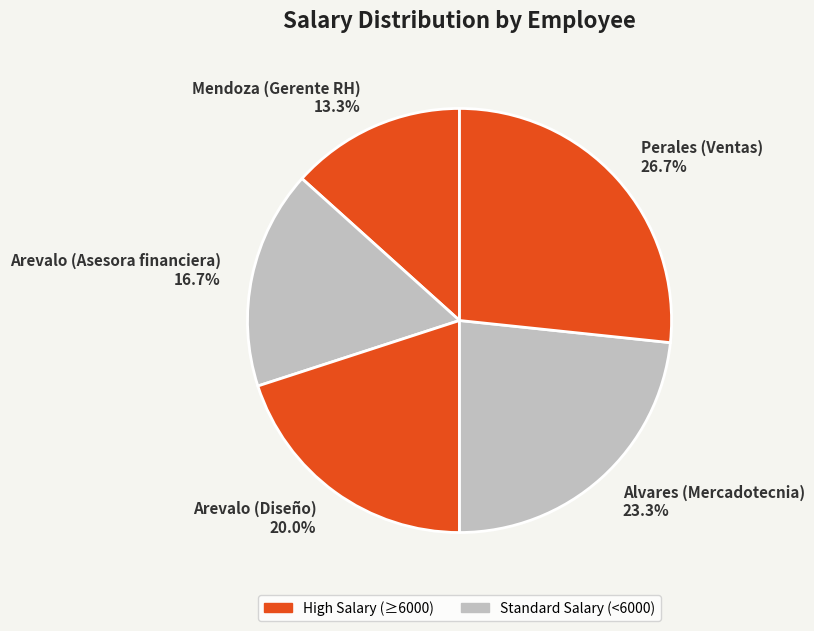

To the nearest percent, what is the combined percentage of Arevalo (Asesora financiera) and Arevalo (Diseño)?

37%